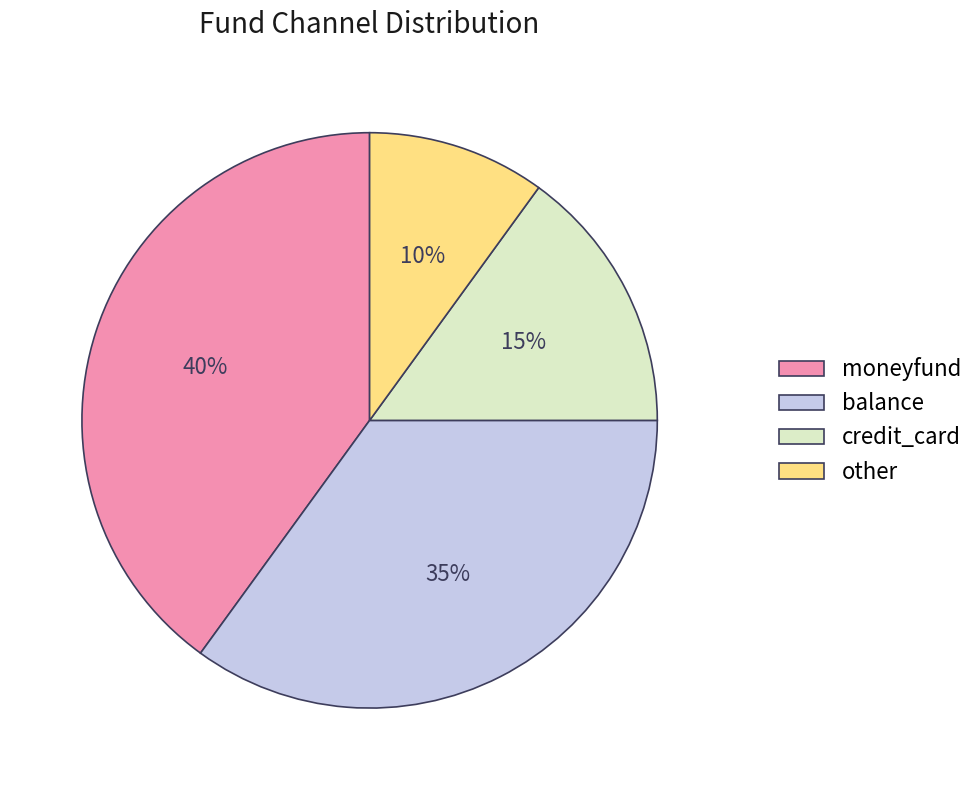

To the nearest percent, what portion does moneyfund represent?

40%